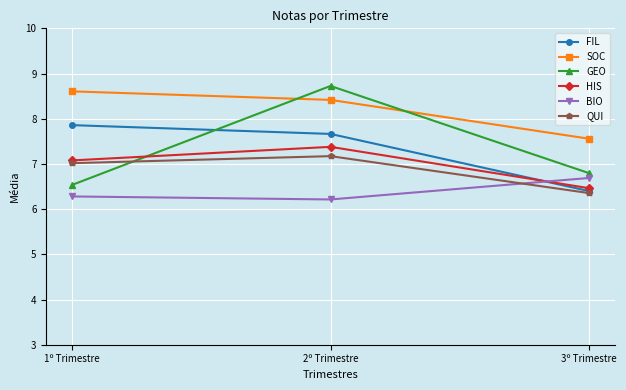

Reading left to right, transcribe all the data shown in this chart.

FIL: 7.9	7.7	6.4
SOC: 8.6	8.4	7.6
GEO: 6.5	8.7	6.8
HIS: 7.1	7.4	6.5
BIO: 6.3	6.2	6.7
QUI: 7.0	7.2	6.4